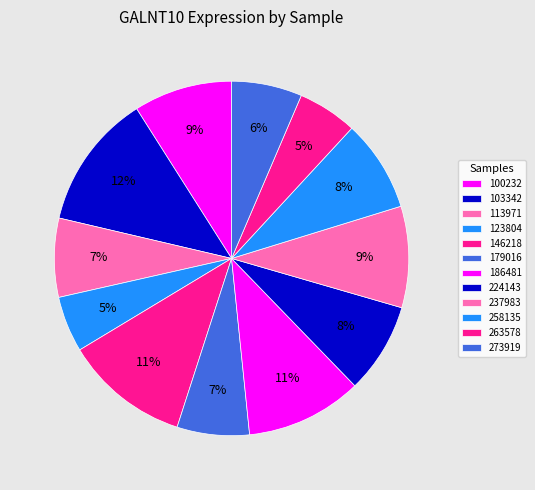

Does 273919 represent more than half of the total?

No